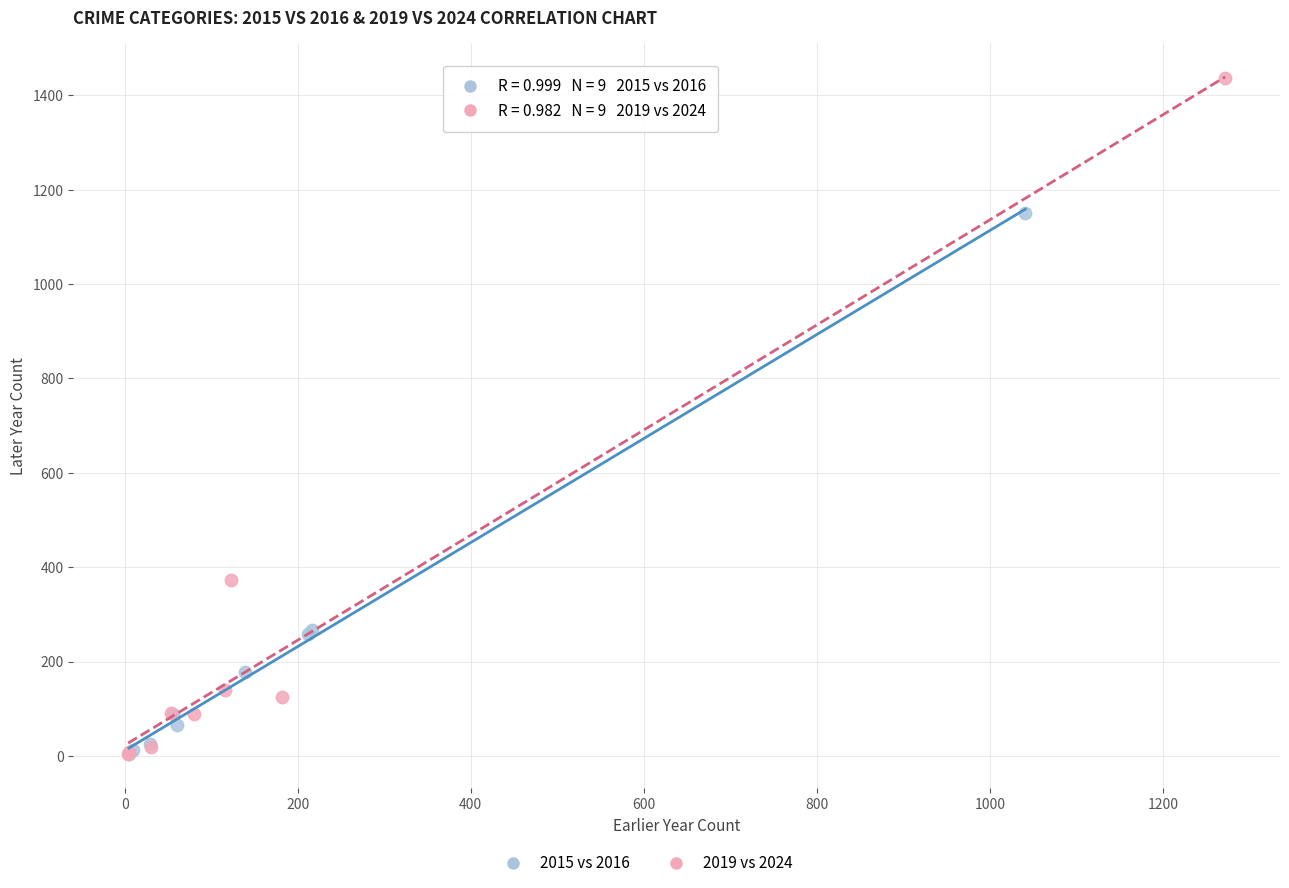

Which series has the widest spread of Y values?

2019 vs 2024